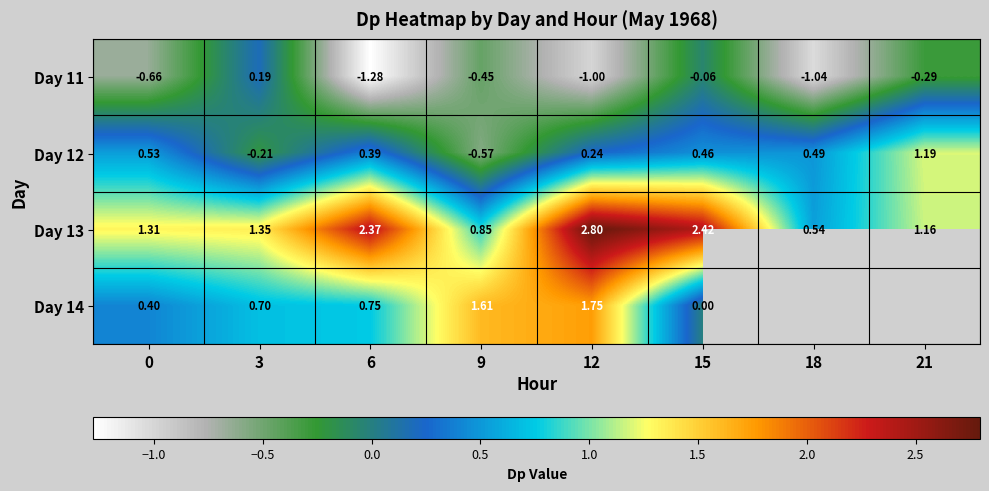

Is the value of Day 11 at 6 greater than the value of Day 13 at 21?

No